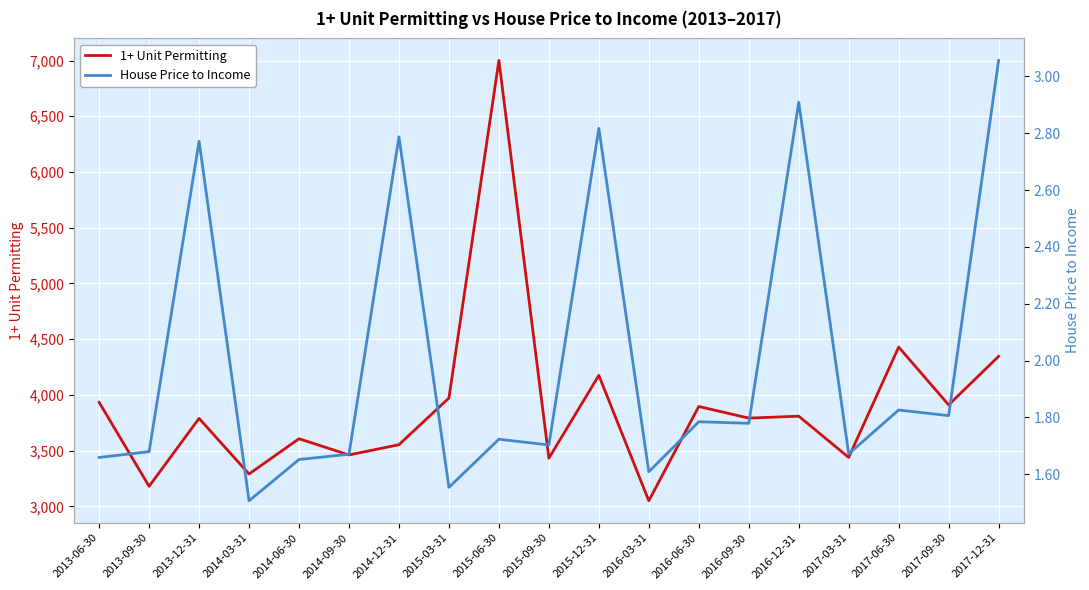

List the series in order of their peak value, lowest first.

House Price to Income, 1+ Unit Permitting